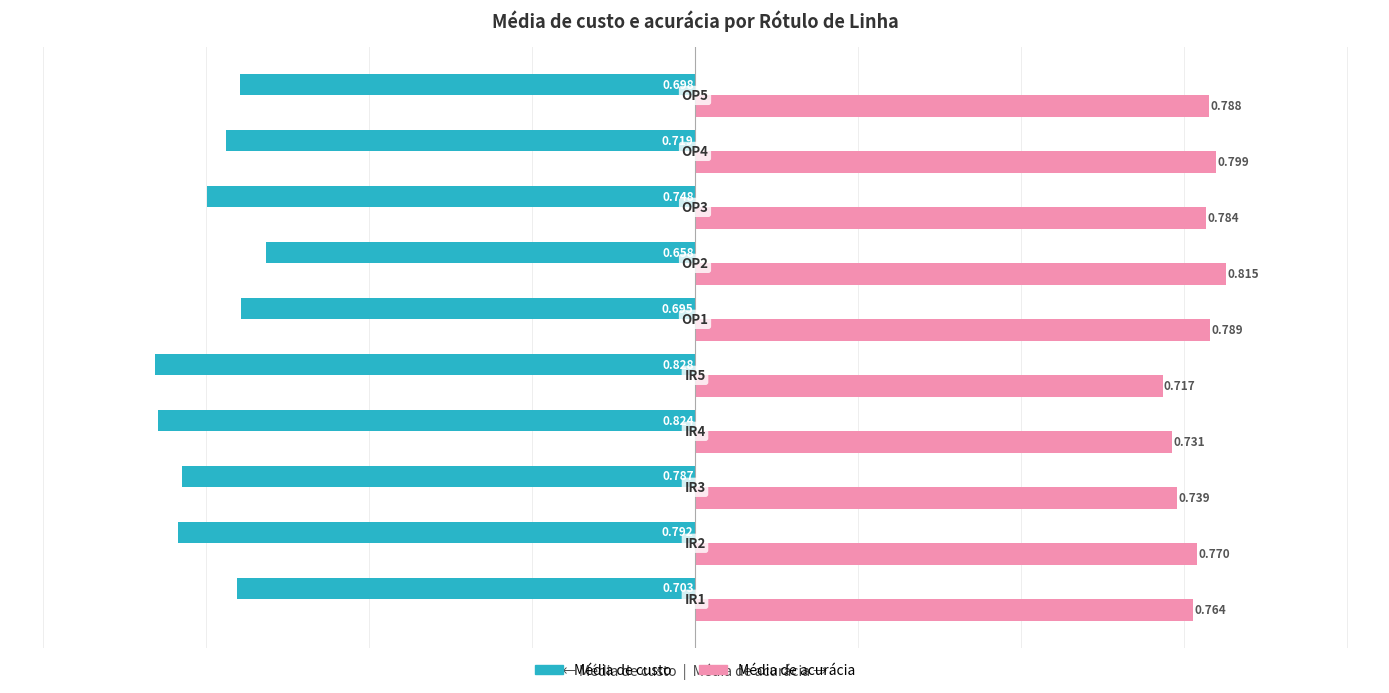

Which series has the largest range (max minus min)?

Média de custo